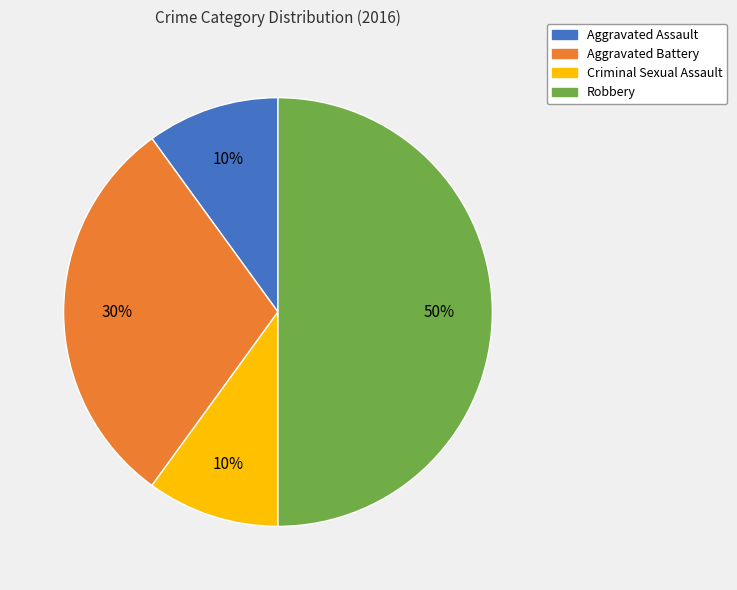

True or false: Robbery accounts for 41% of the total.

False